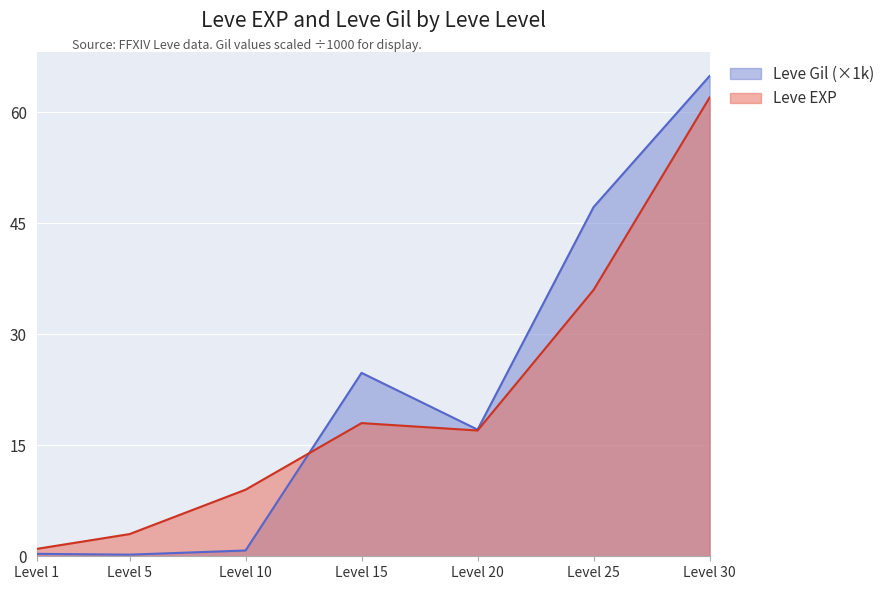

What is the value of the Leve Gil point at the 2nd from the left?

0.2